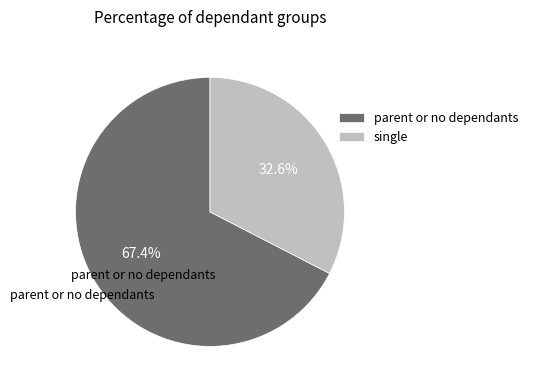

Is there a majority slice in this chart?

Yes